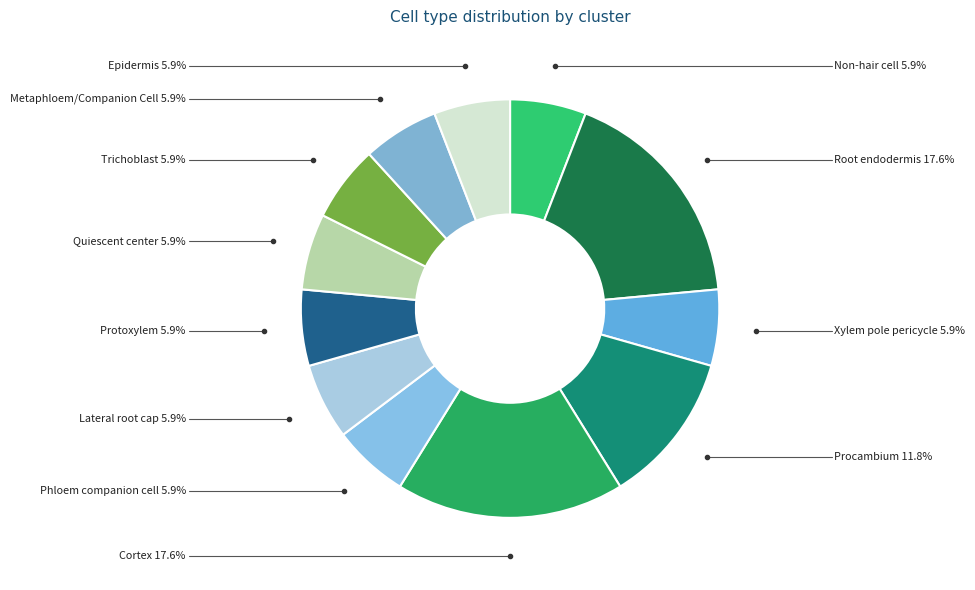

What is the ratio of the value at Cortex to the value at Quiescent center?

3.0